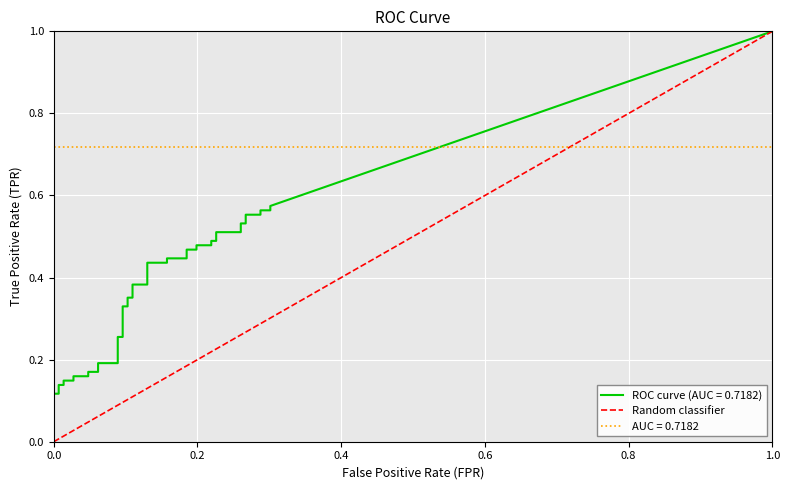

List the labels in order of value, largest first.

1.0, 0.0